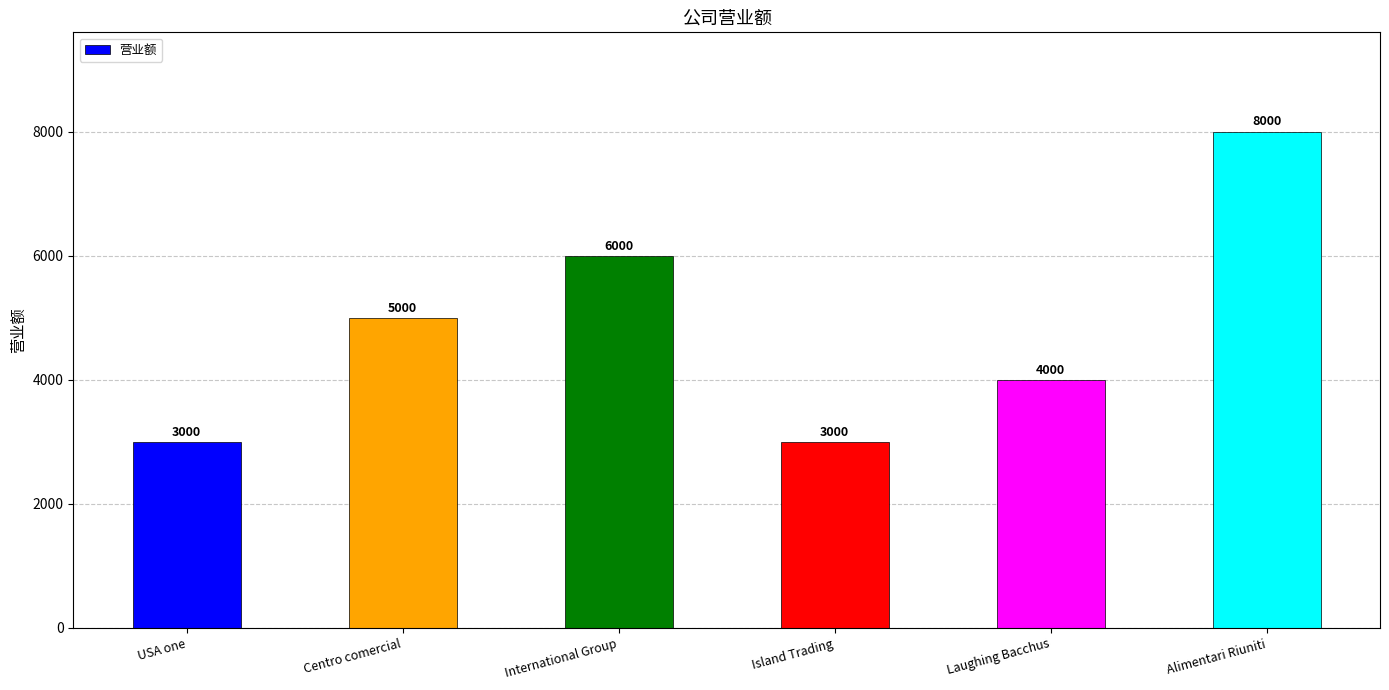

Is it true that the value at Centro comercial is 5000?

True